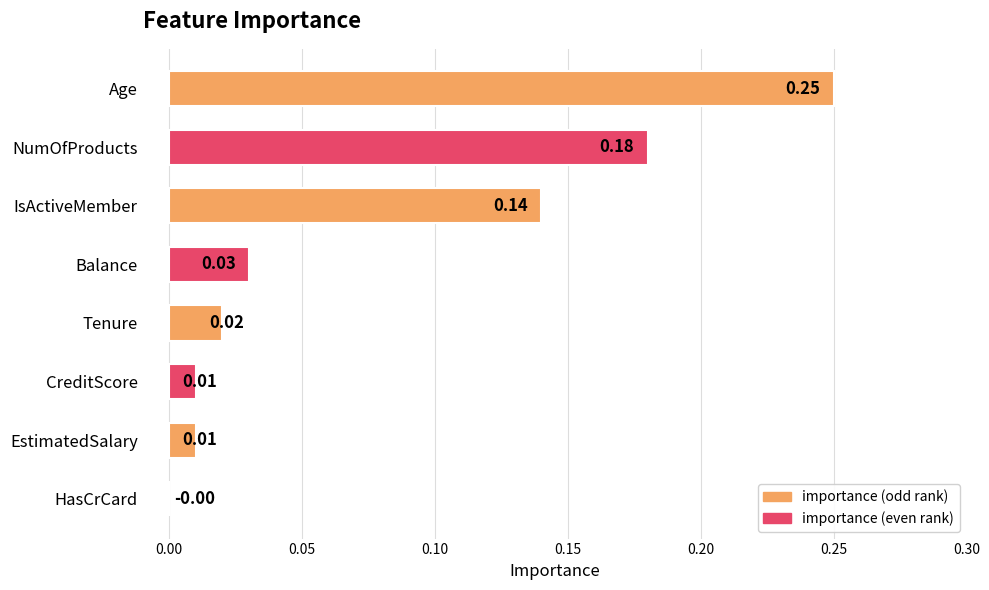

At which category does the chart reach its peak across all series?

Age